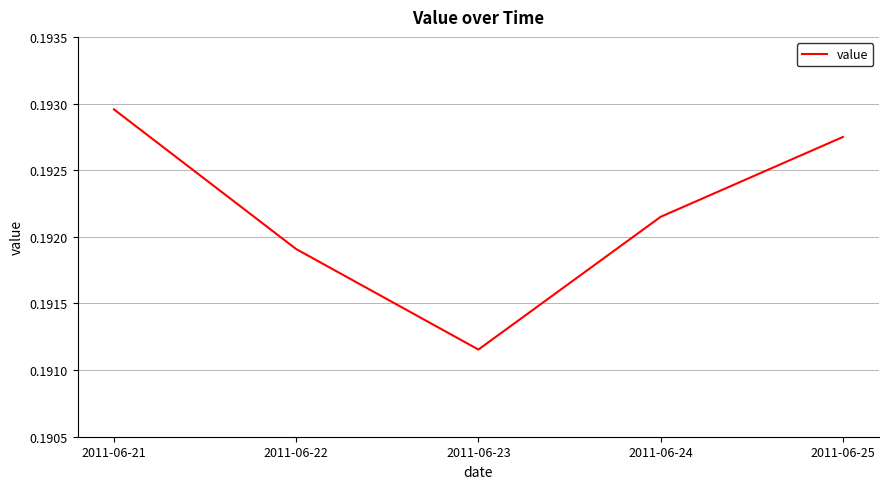

At which label is the value closest to 0?

2011-06-23